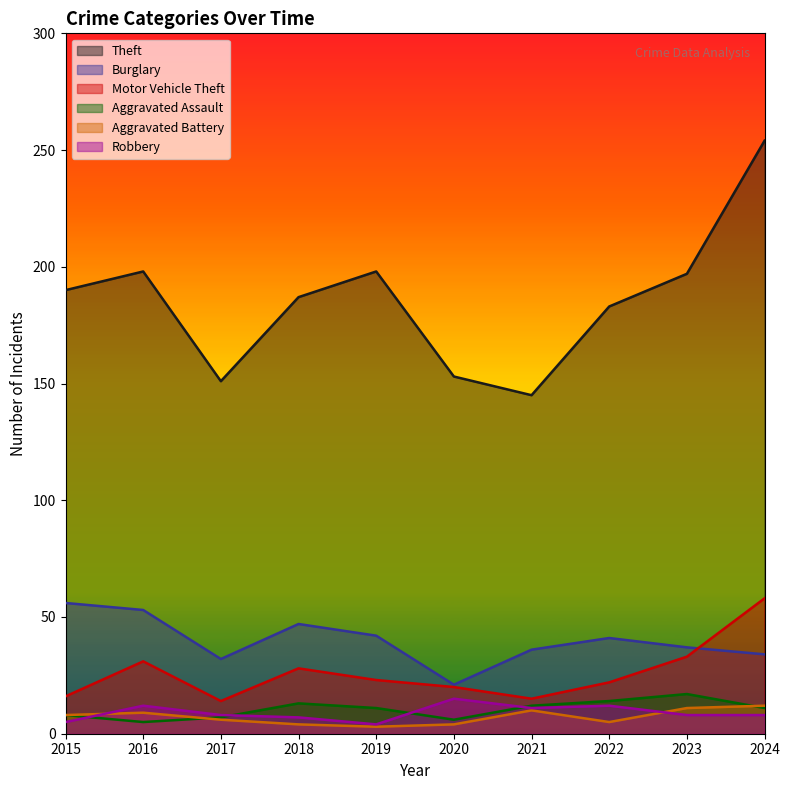

Which series changed the most between 2019 and 2020?

Theft